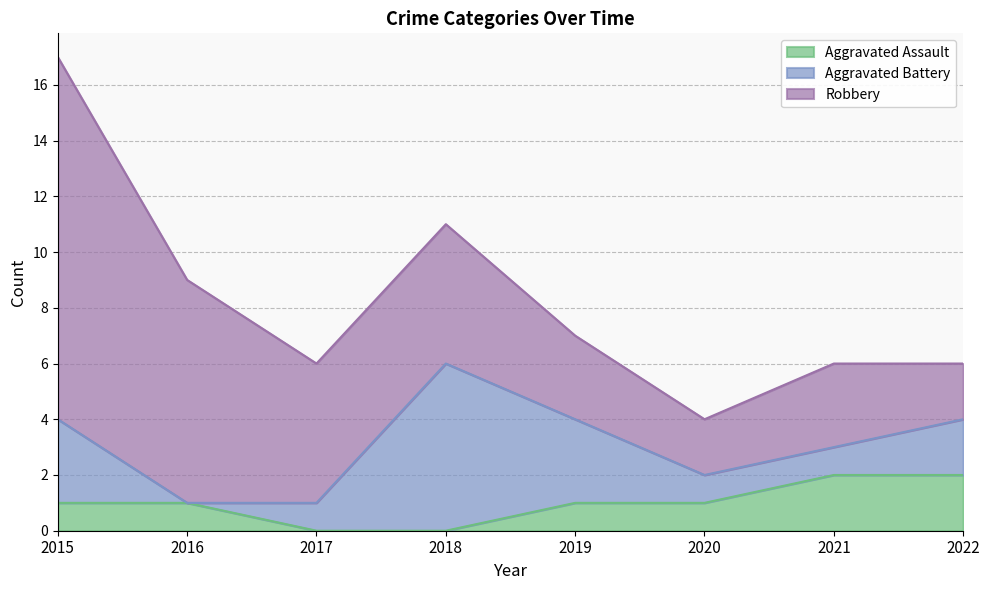

Which series has the widest spread of values?

Robbery